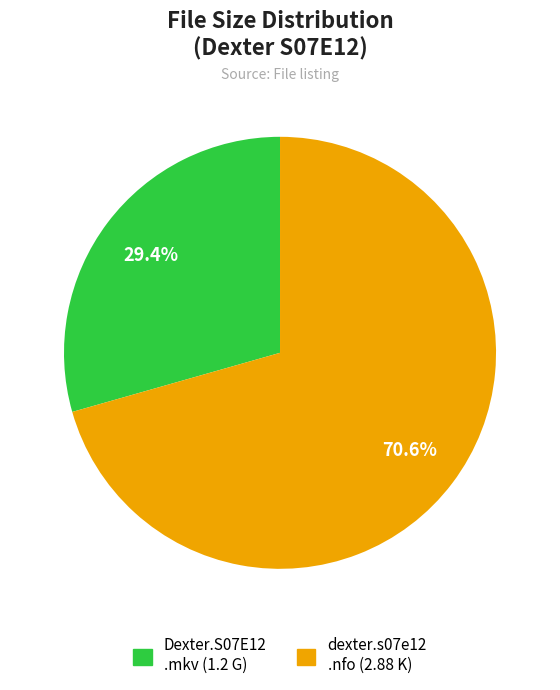

Does any single category account for the majority?

Yes